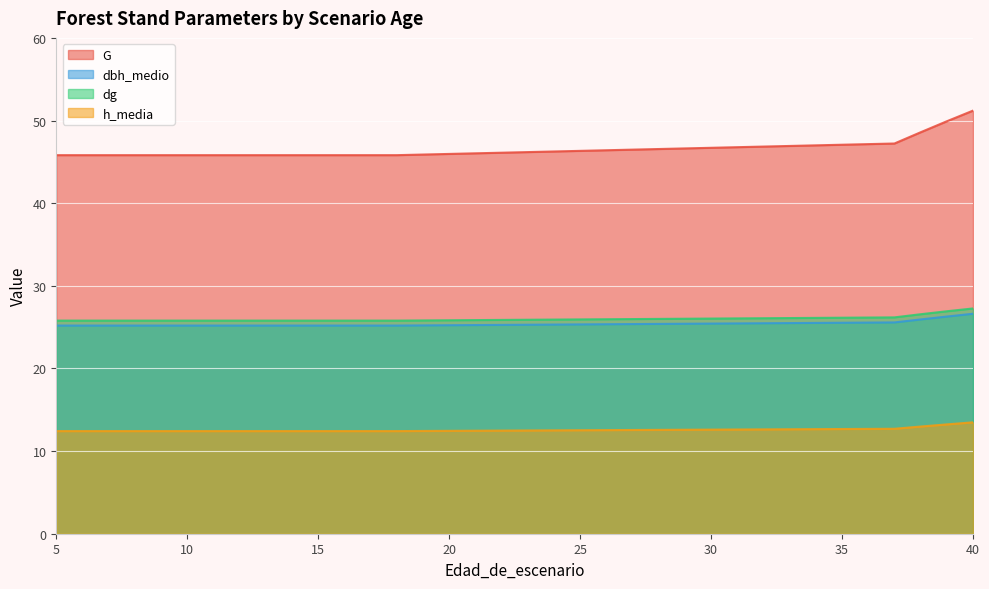

What are all the series names shown in the legend?

G, dbh_medio, dg, h_media